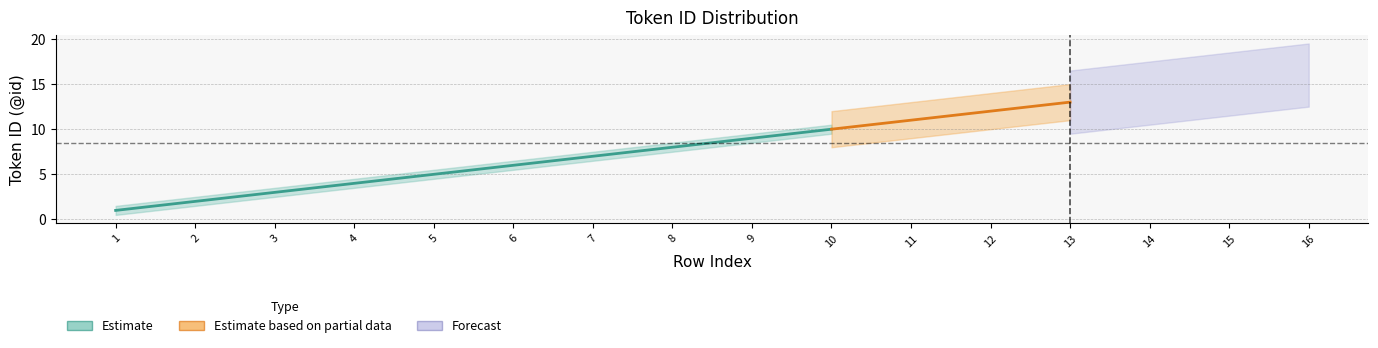

Is this an area chart (filled region under the line)?

No